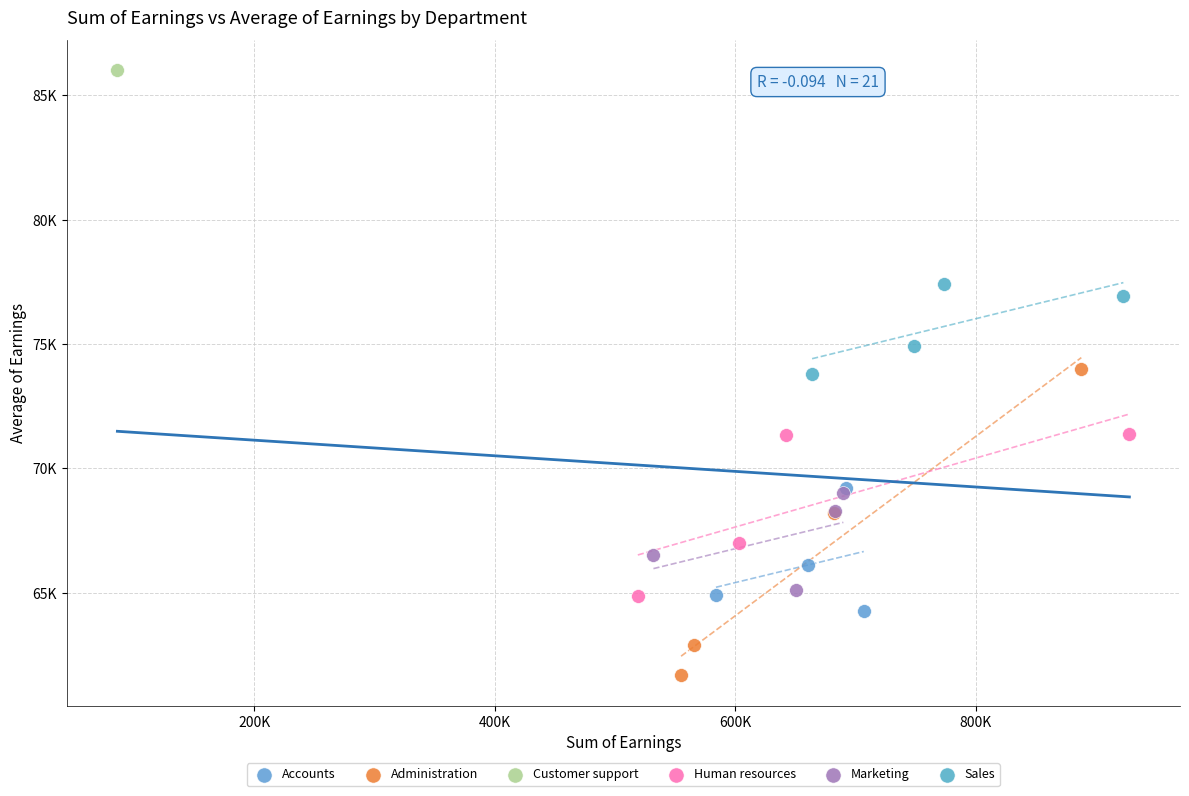

What are all the series names shown in the legend?

Accounts, Administration, Customer support, Human resources, Marketing, Sales